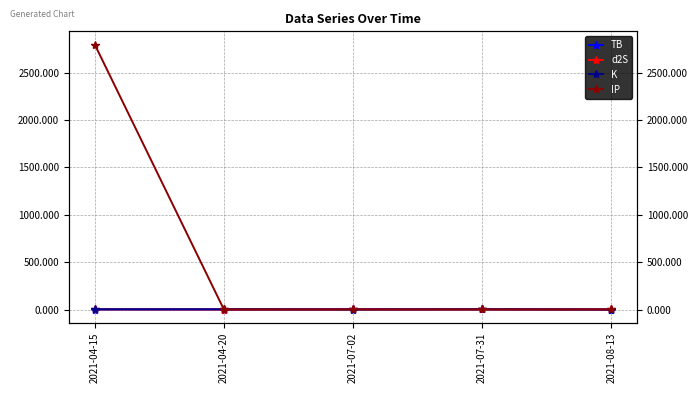

Which series has the largest total across all categories?

IP